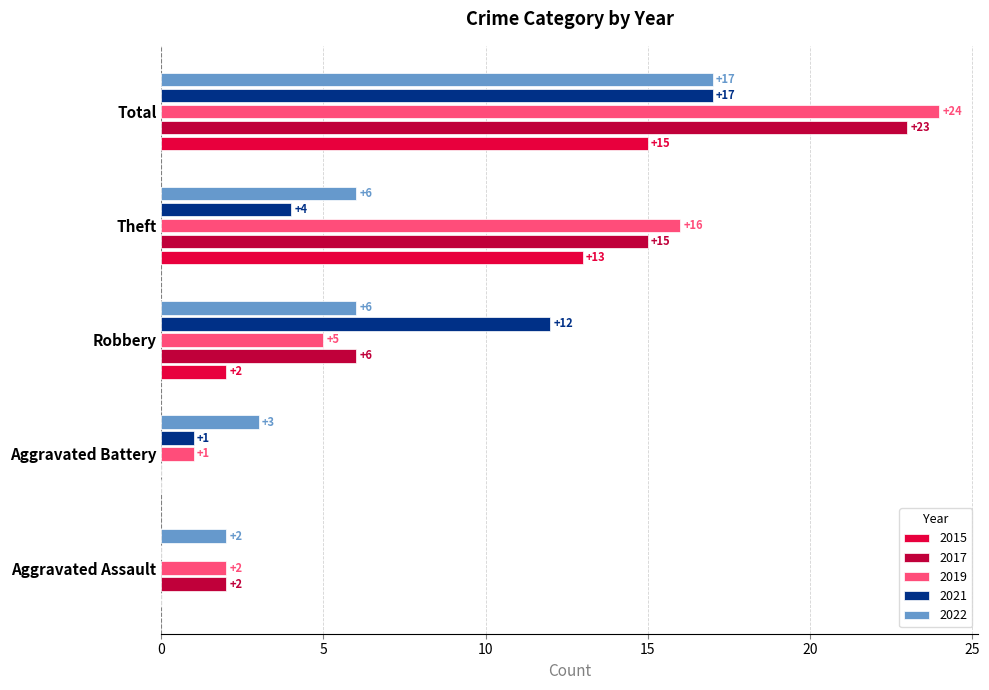

At which category is the sum across all series the highest?

Total